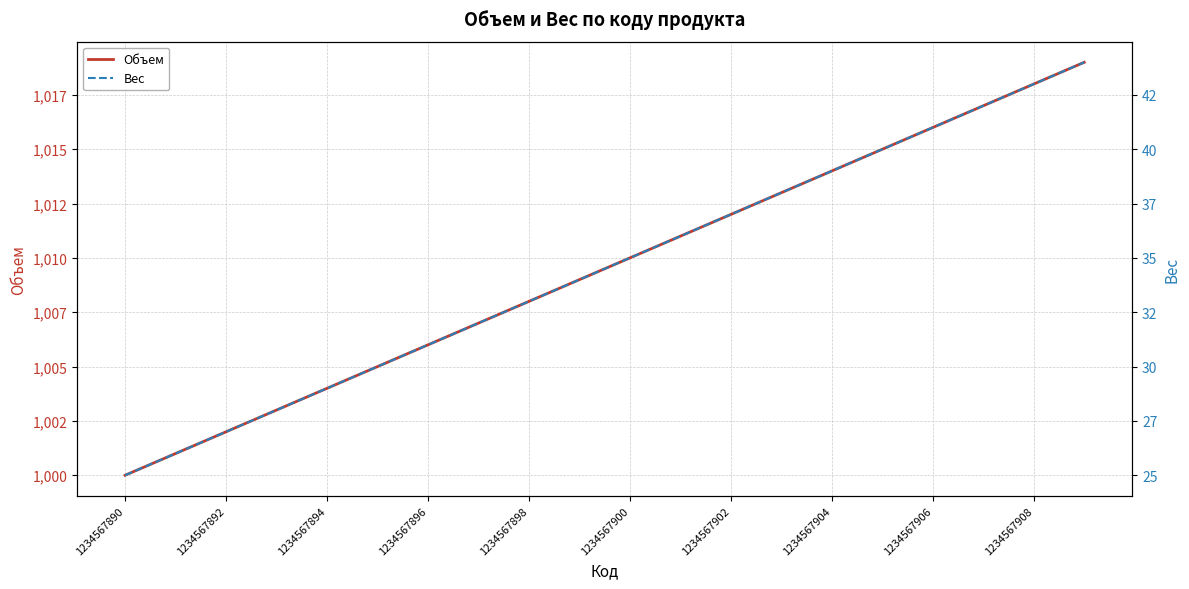

What is the sum of the Вес values at 11 and 13?

74